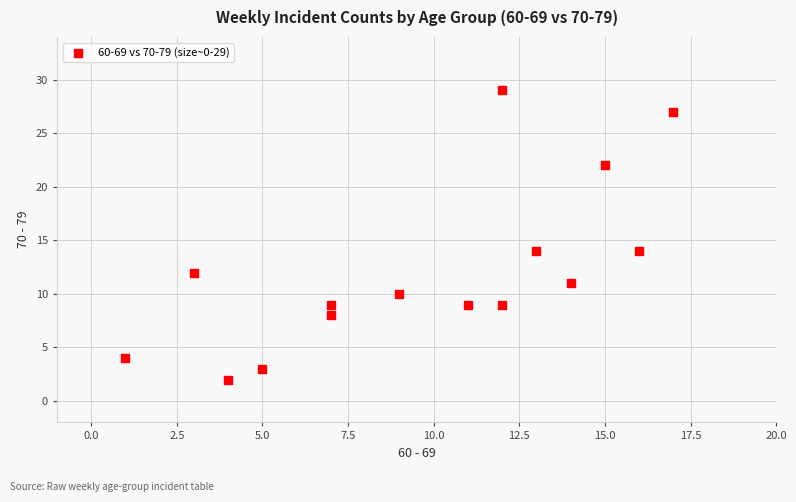

What is the range of Y values (max minus min)?

27